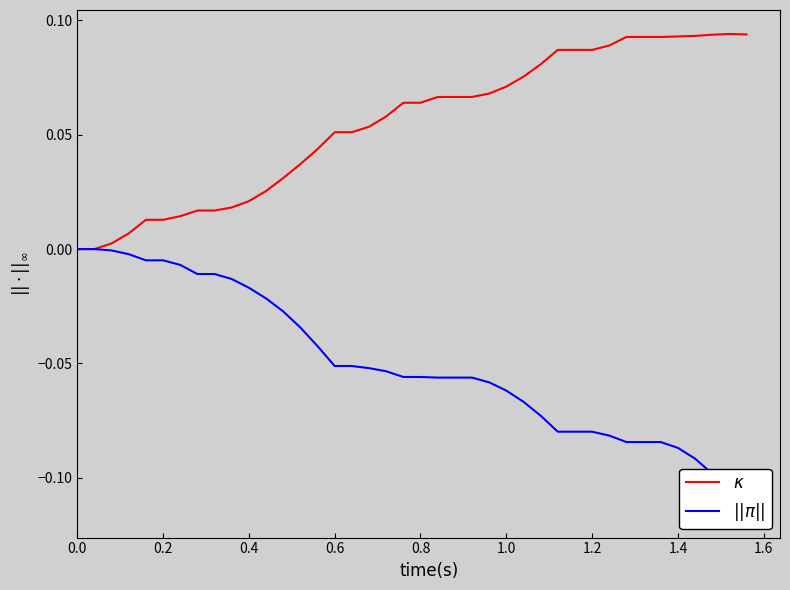

True or false: $||\pi||$ and $\kappa$ intersect in this chart.

False